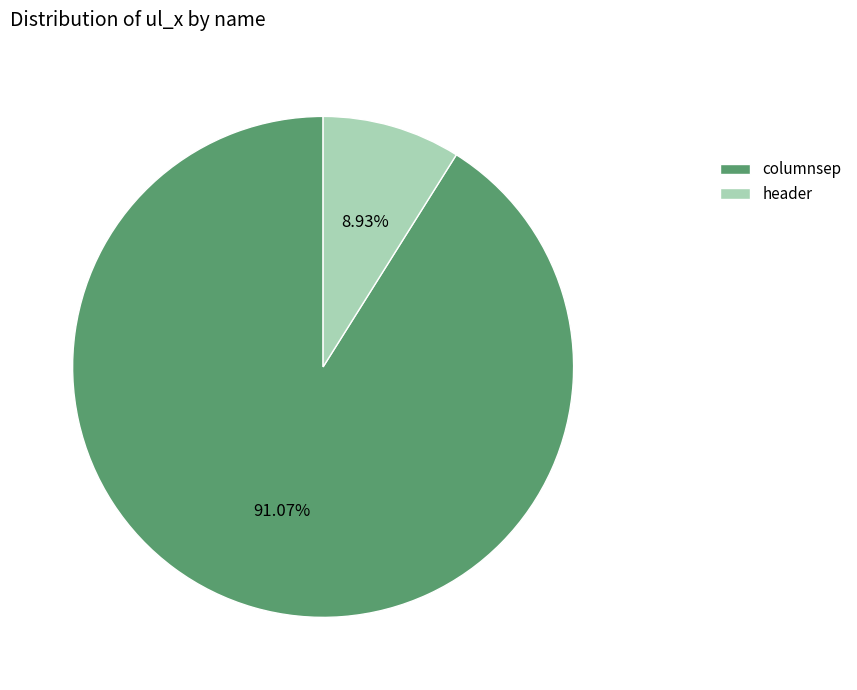

How many slices are in this pie chart?

2